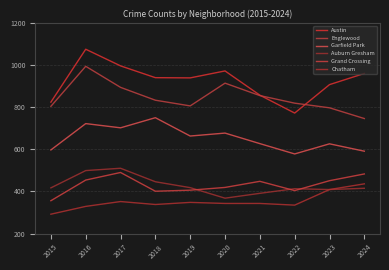

Which has a higher value, 2020 or 2015?

2020